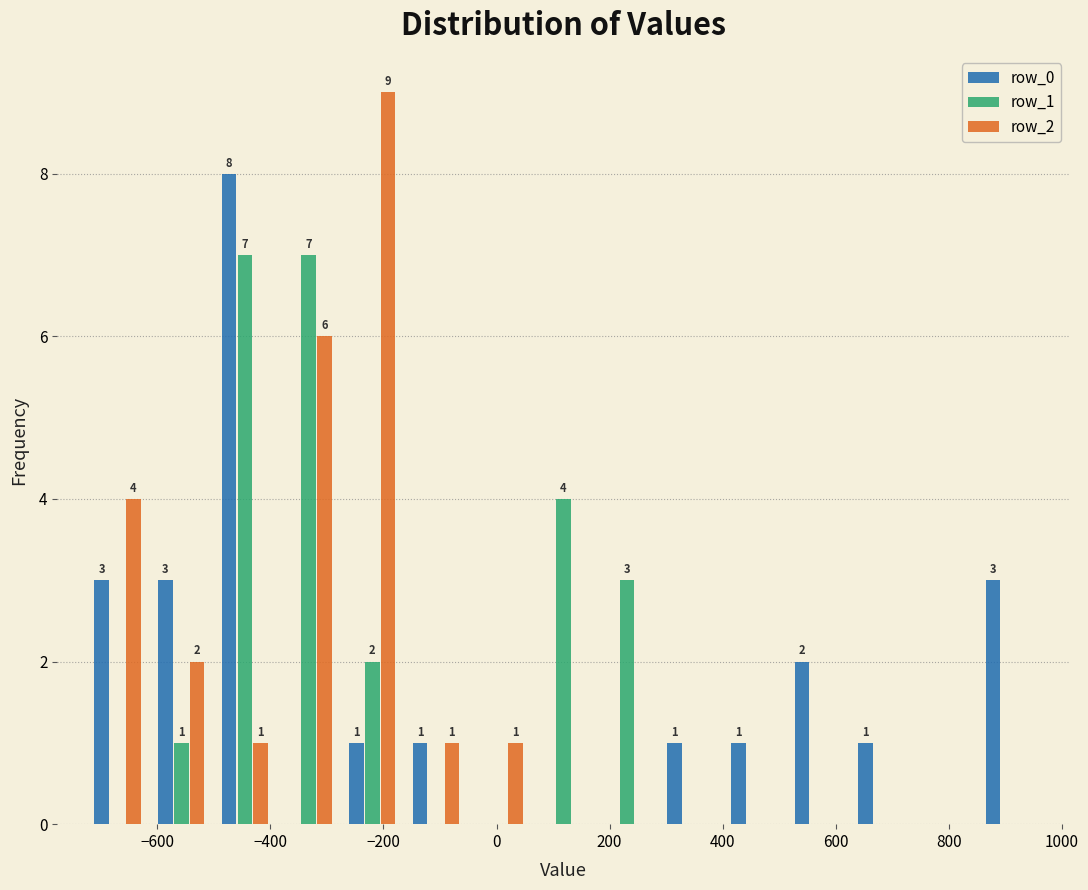

In the row_2 series, which range on the x-axis has the tallest bar?

-280 to -160